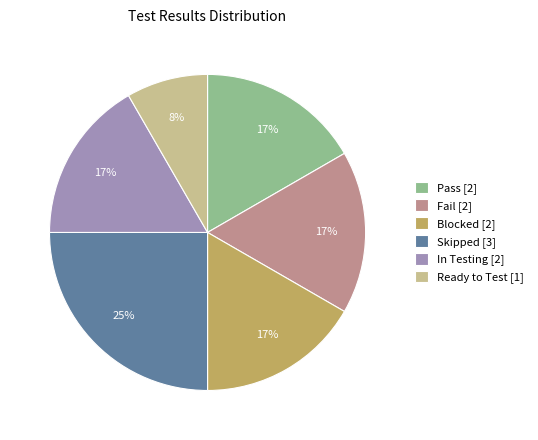

What percentage is the Pass slice, to the nearest percent?

17%